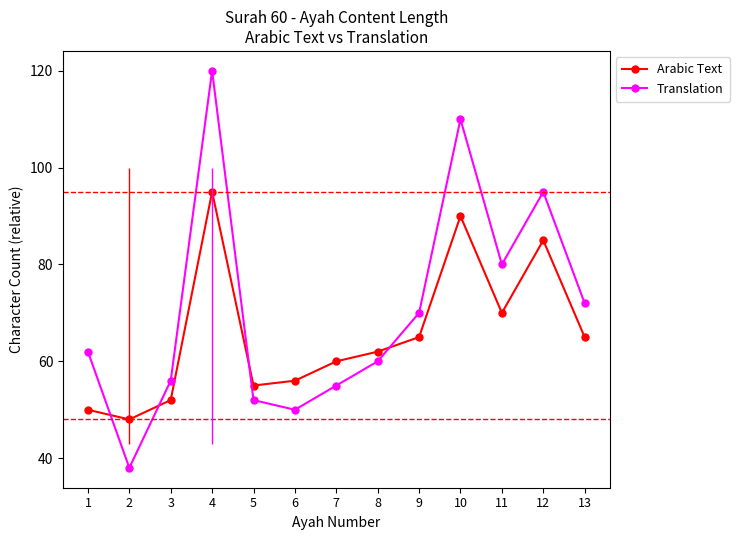

Rank the categories by Translation value from lowest to highest.

2, 6, 5, 7, 3, 8, 1, 9, 13, 11, 12, 10, 4